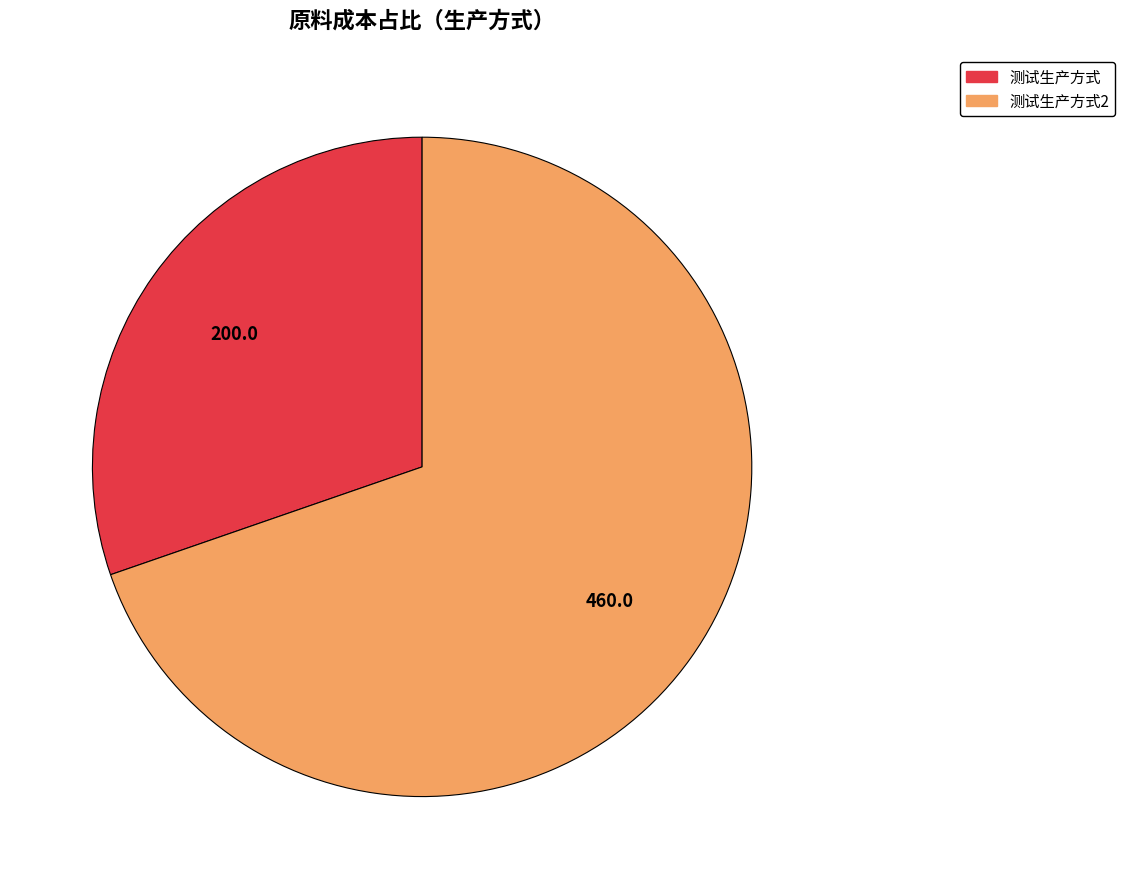

Which has a higher value, 测试生产方式2 or 测试生产方式?

测试生产方式2